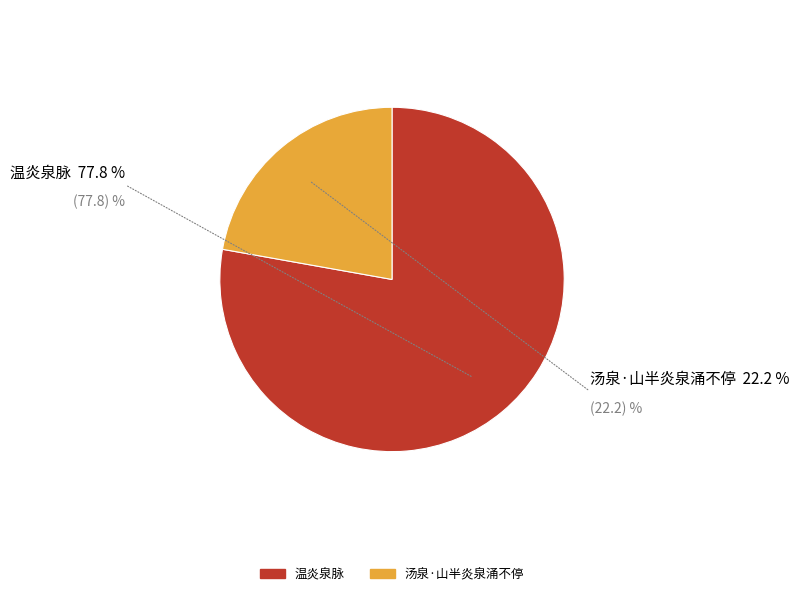

How many slices are in this pie chart?

2